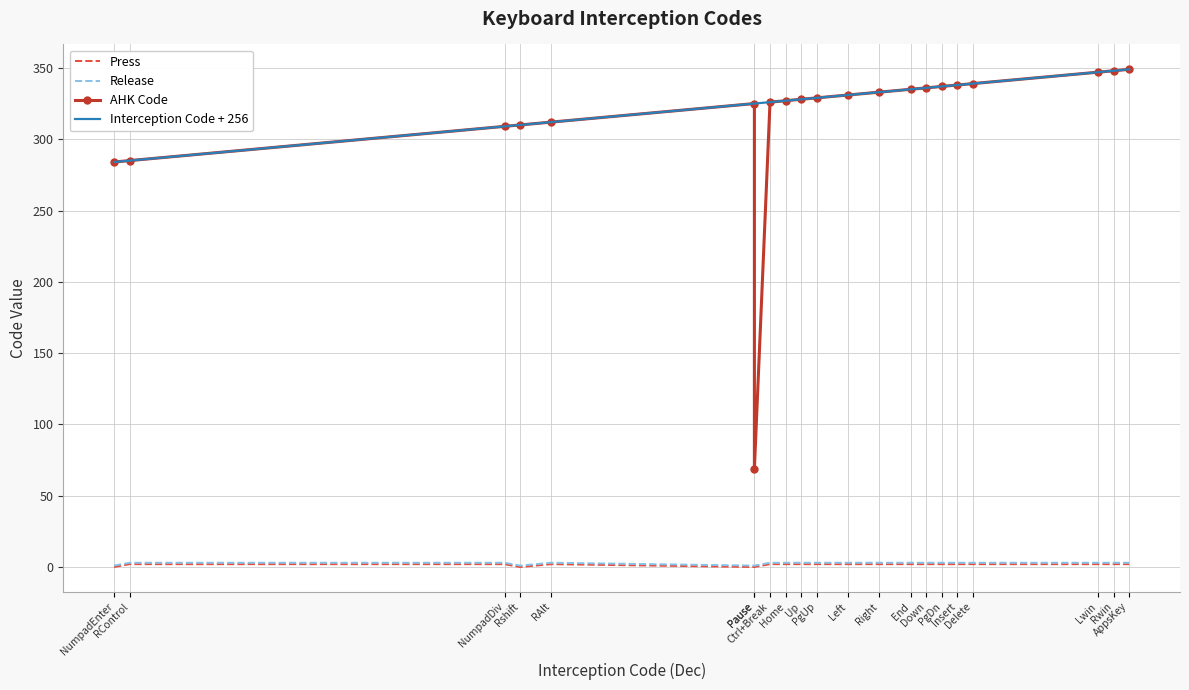

What is the maximum value for Press?

2